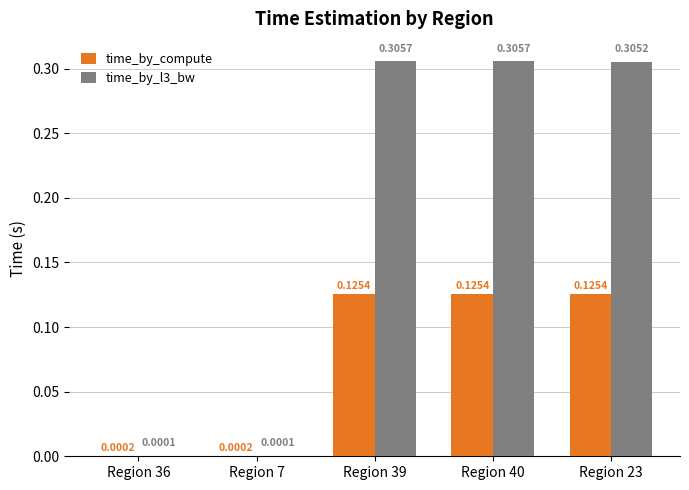

Is the value of time_by_compute at Region 23 greater than the value of time_by_l3_bw at Region 40?

No